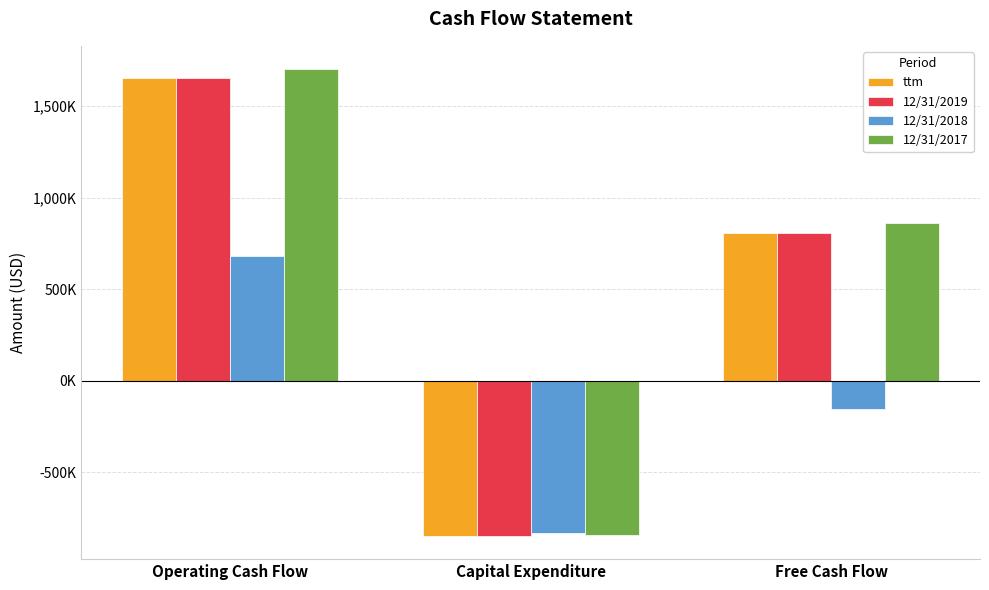

What are all the series names shown in the legend?

ttm, 12/31/2019, 12/31/2018, 12/31/2017